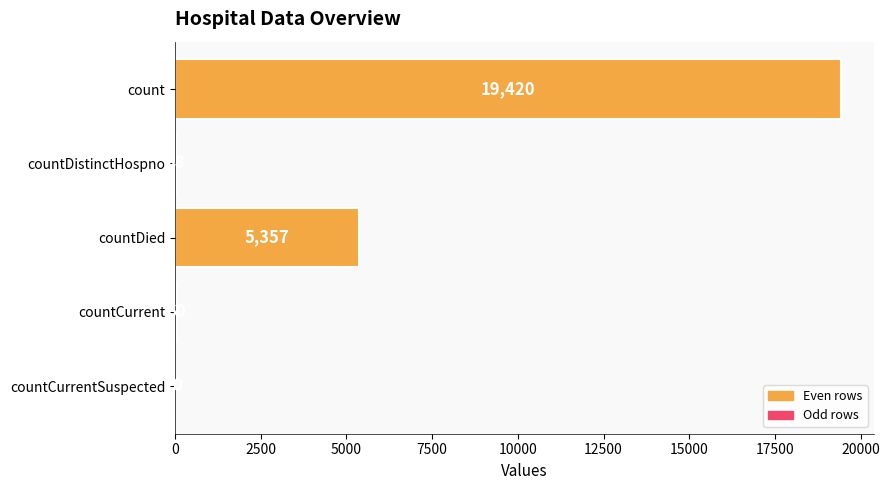

How many data points does each series have?

5